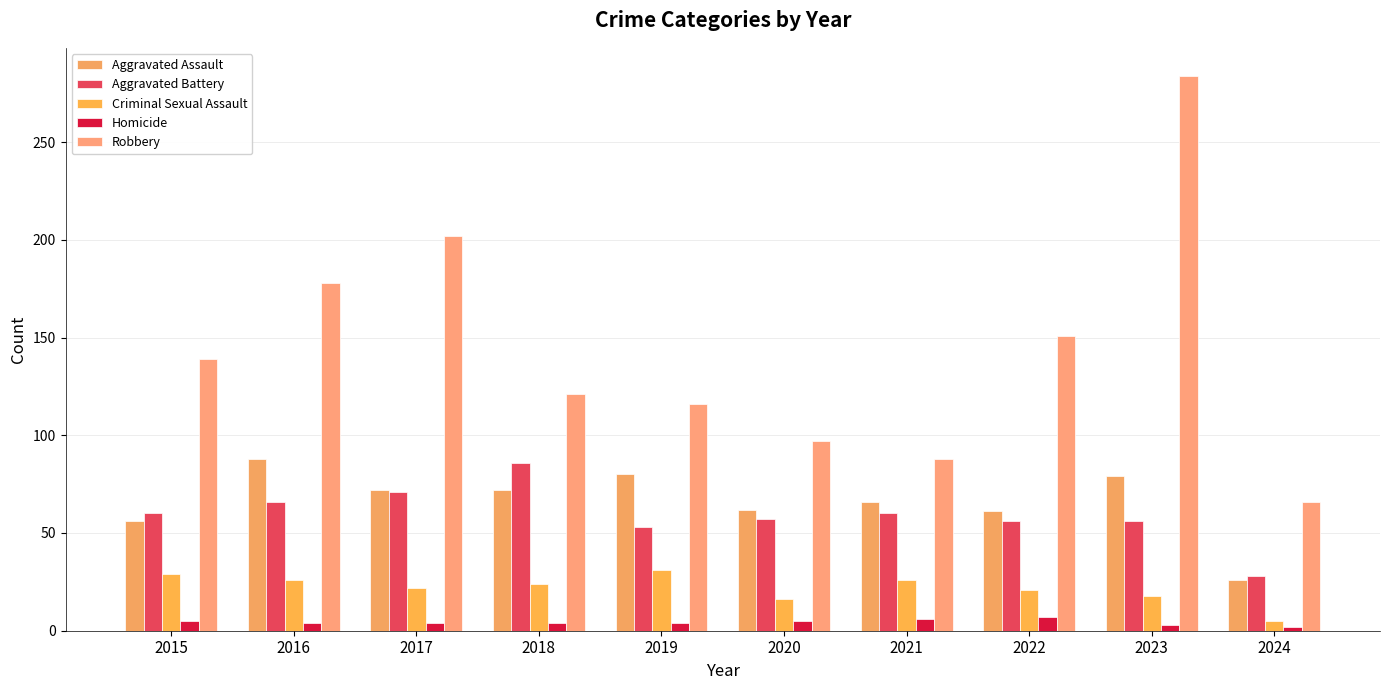

What is the spread (max minus min) of values at 2019?

112